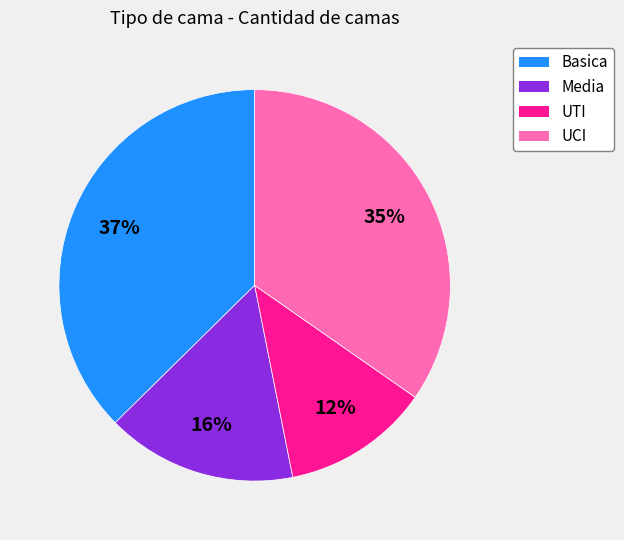

Between Basica and UTI, which is larger?

Basica